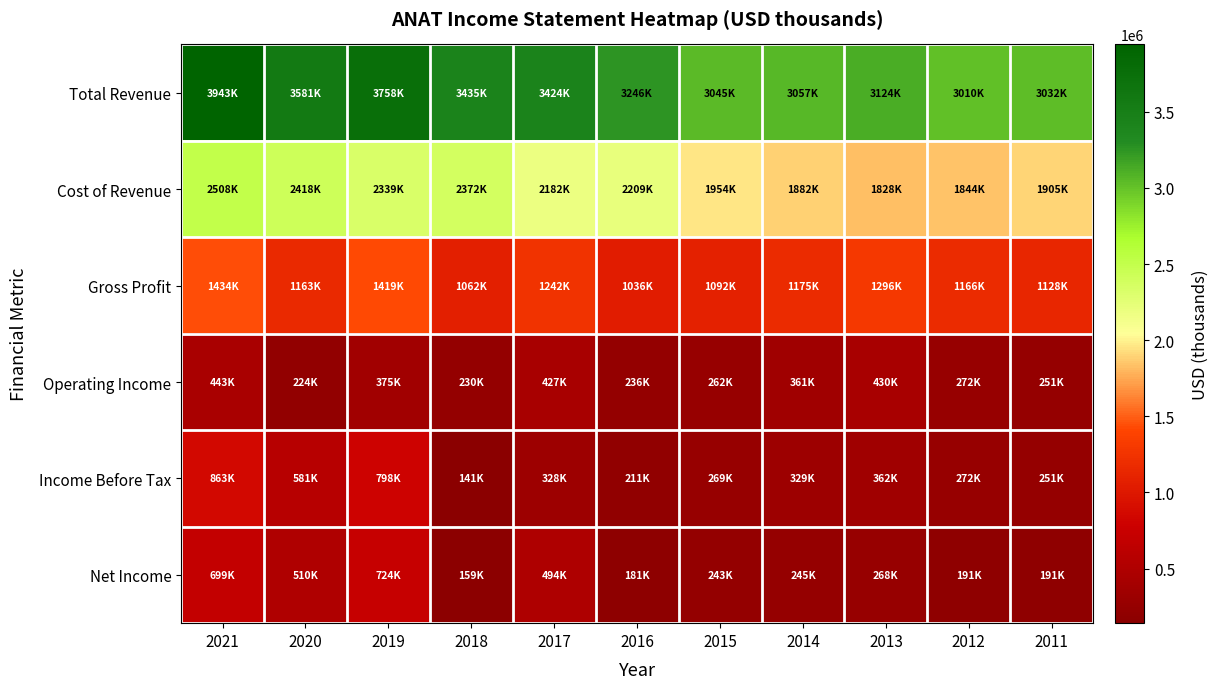

How many categories are shown in the chart?

11